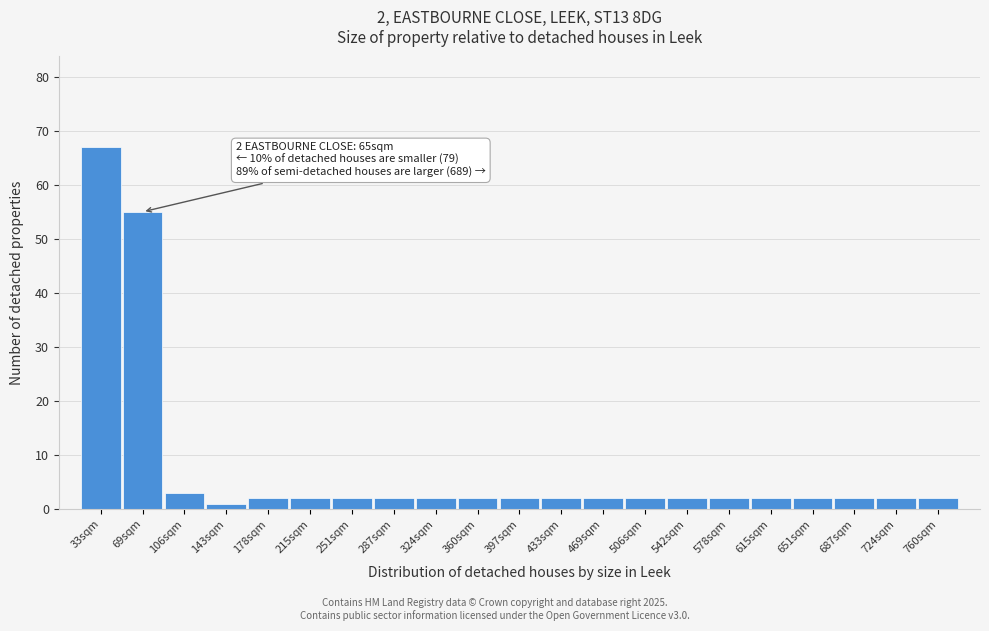

Reading left to right, extract all data points from this chart.

67	55	3	1	2	2	2	2	2	2	2	2	2	2	2	2	2	2	2	2	2